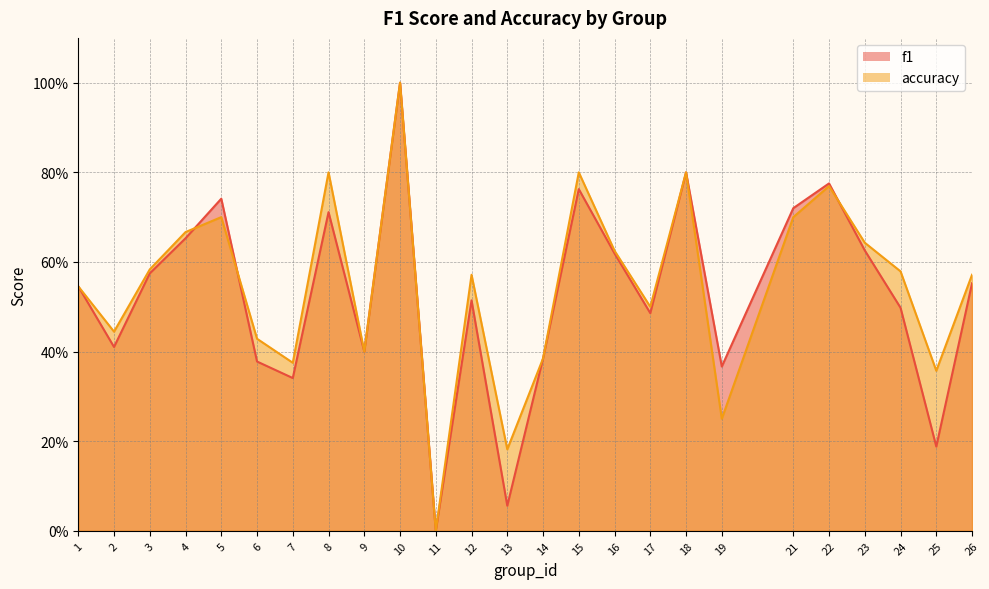

In f1, how many points are higher than both neighbors (excluding endpoints)?

7